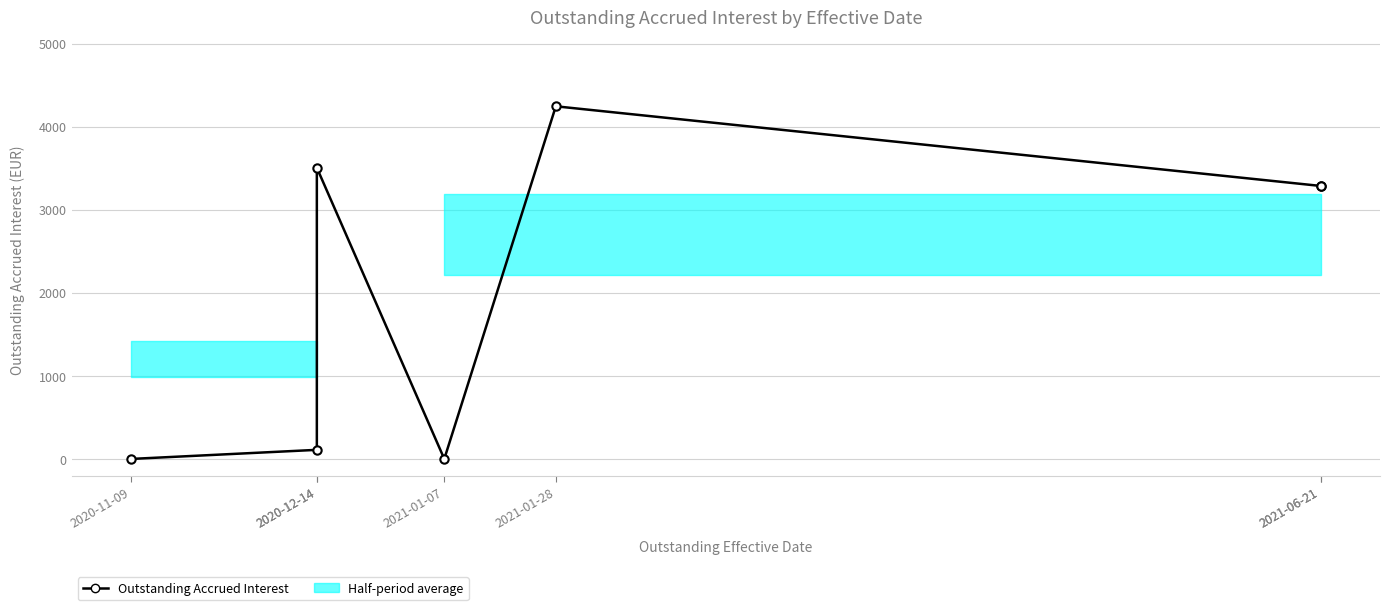

How many data points does each series have?

7